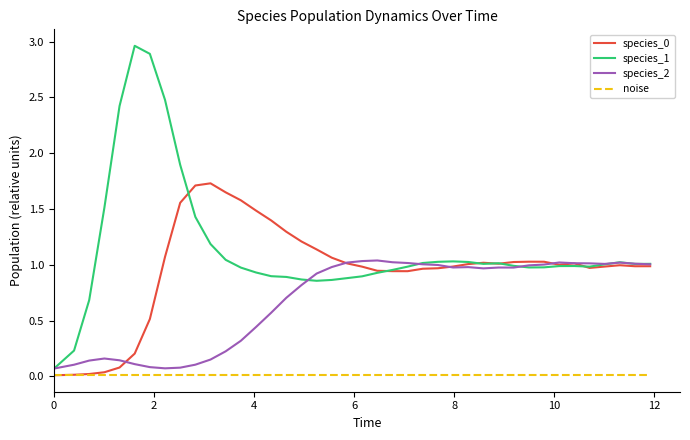

True or false: species_2 and species_0 cross at least once.

True